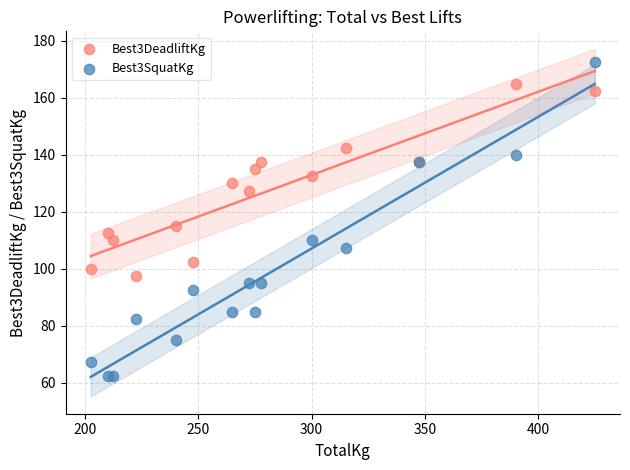

Across all series, what Y value is closest to 117?

115.0